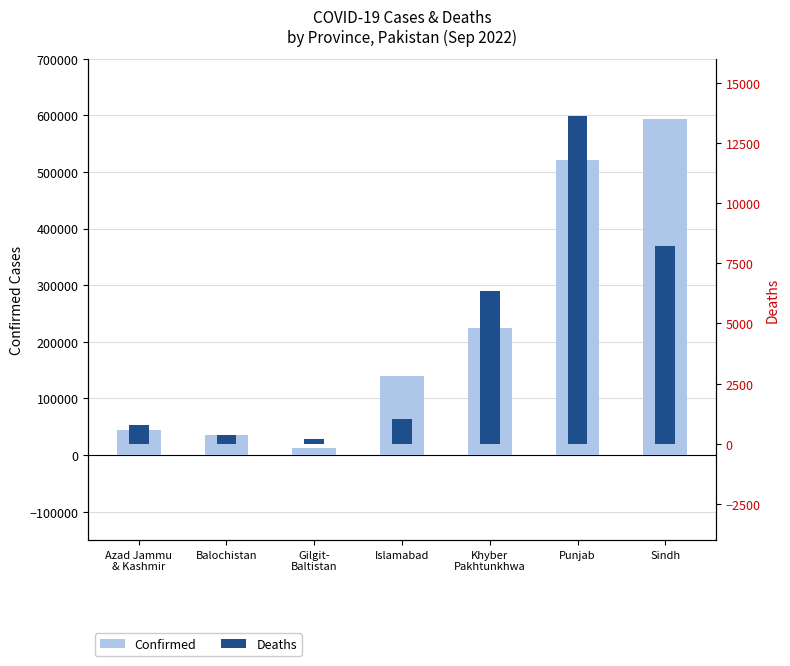

List the series in order of their overall mean, lowest first.

Deaths, Confirmed